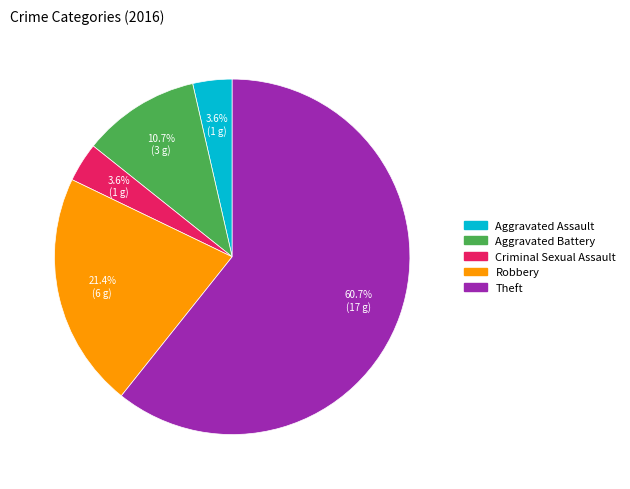

True or false: Robbery accounts for 31% of the total.

False